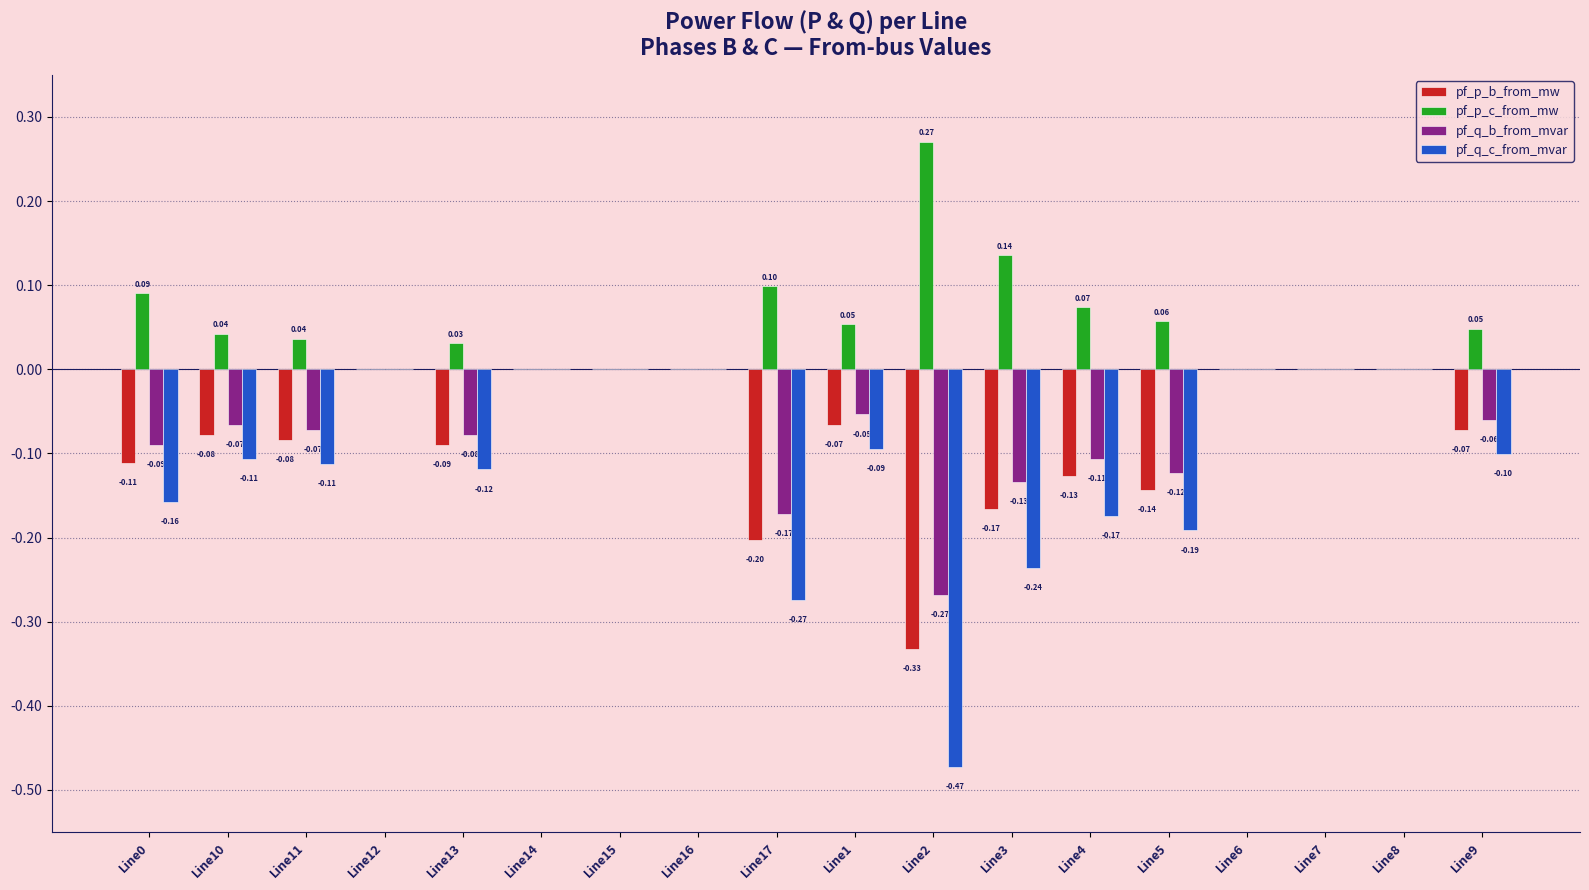

Does the chart contain stacked bars?

No